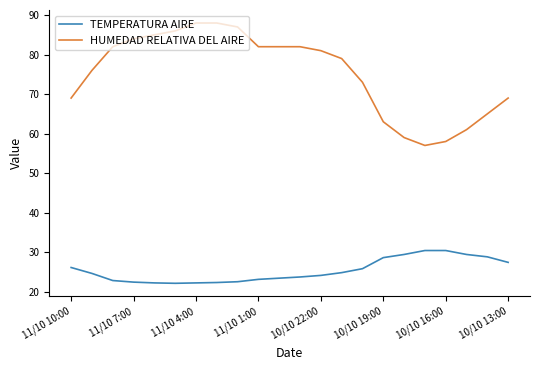

What is the difference between the maximum and minimum values in the HUMEDAD RELATIVA DEL AIRE series?

31.0